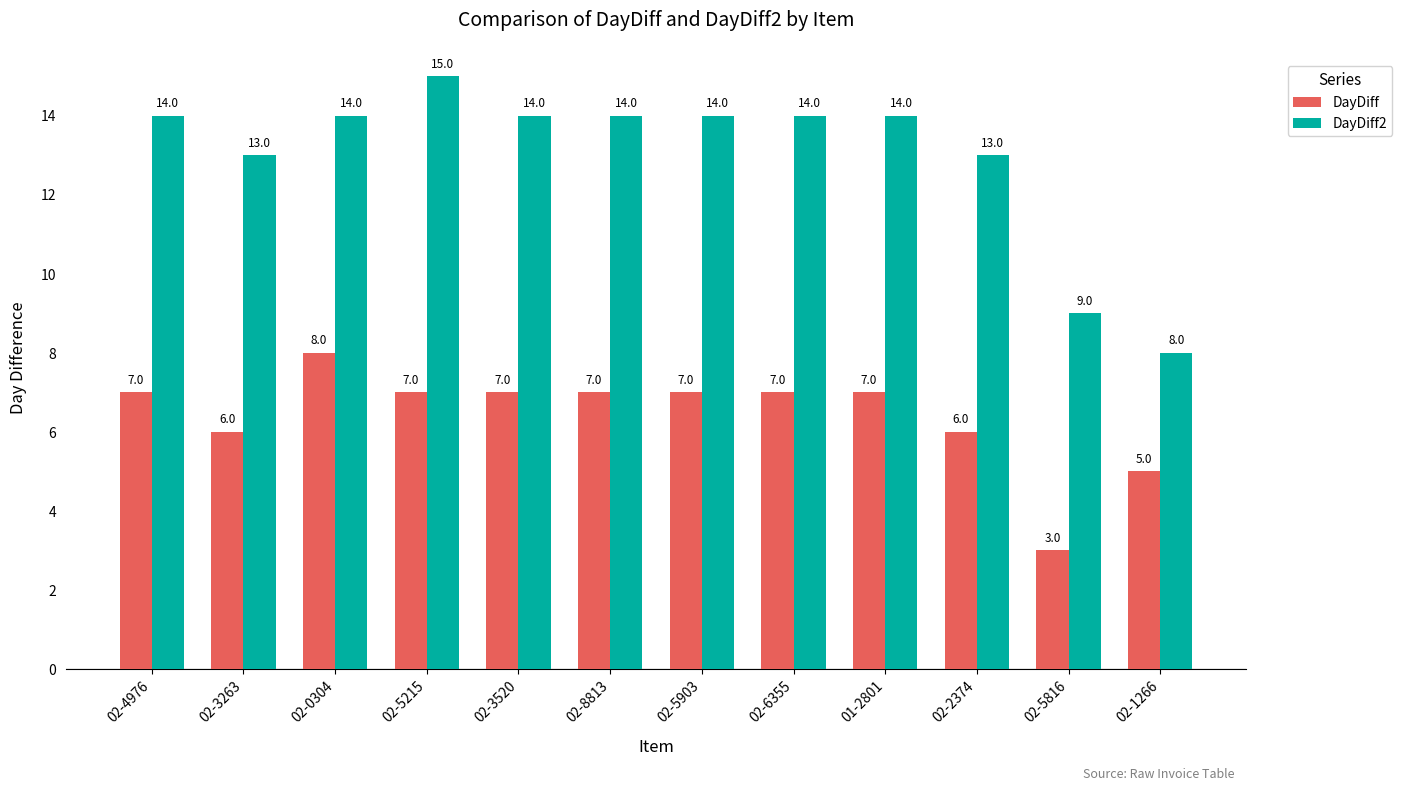

What position from the right is 02-3263?

11